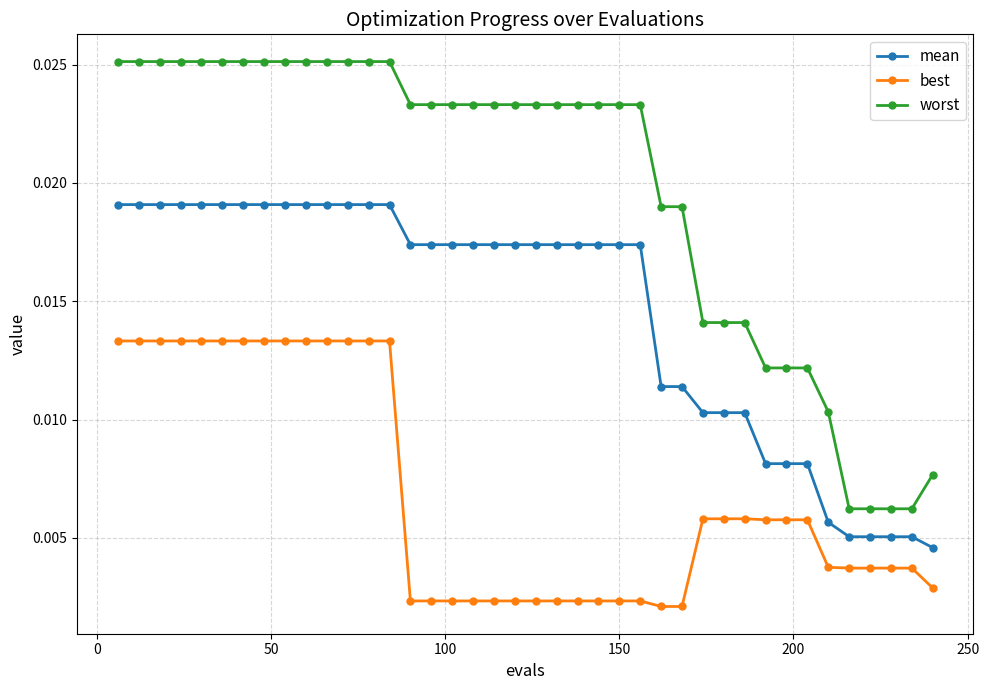

Count the mean values in the range 0 to 1.

40